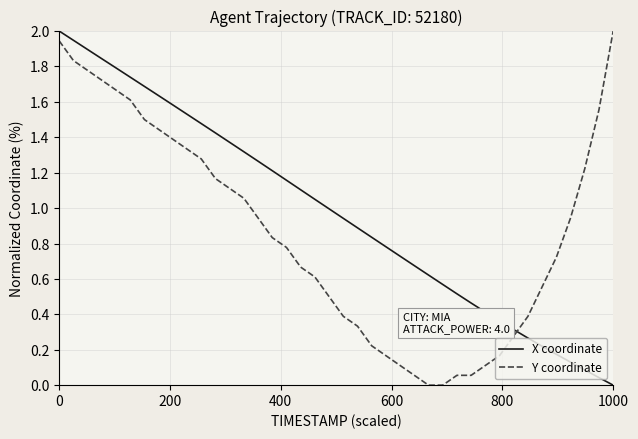

What is the greatest value displayed?

2.0